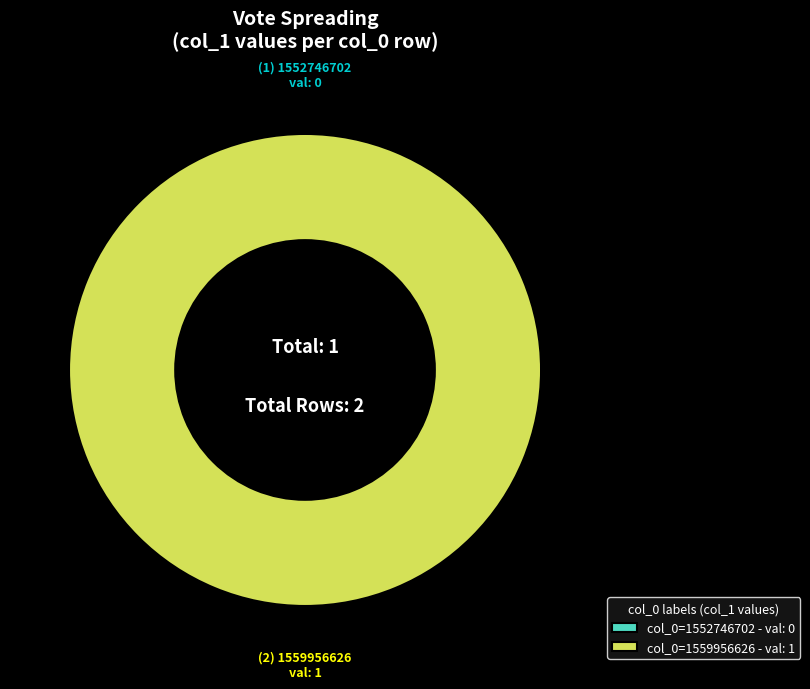

To the nearest percent, what portion does 1559956626 represent?

100%